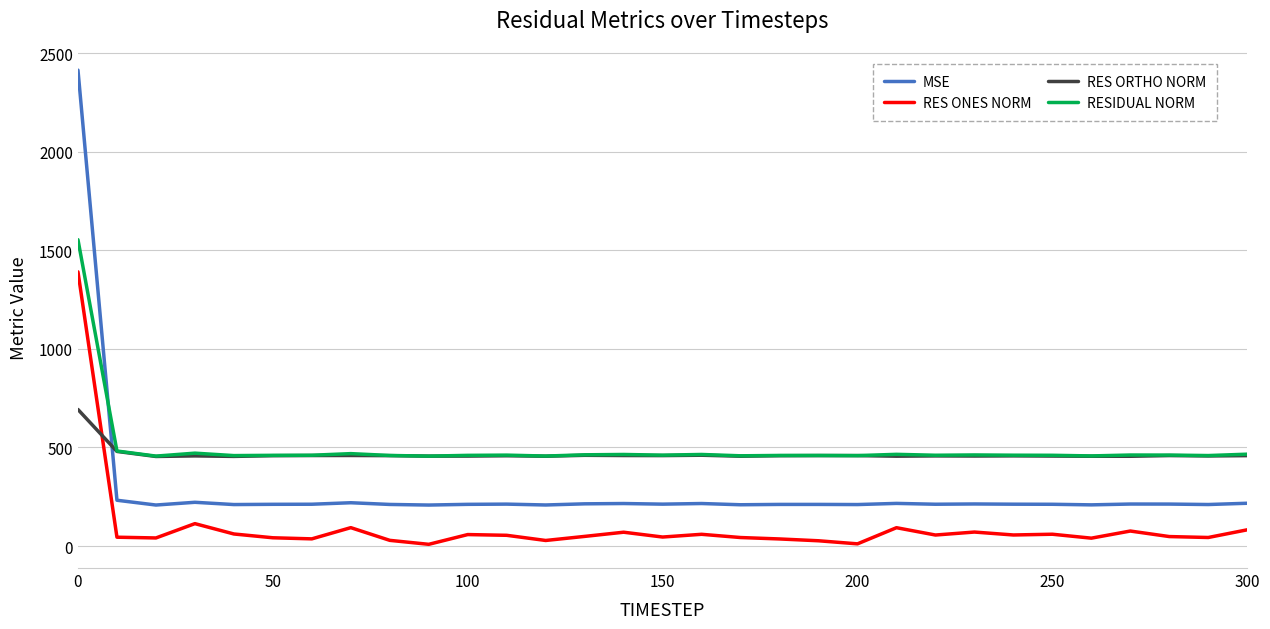

What is the greatest value displayed?

2413.4